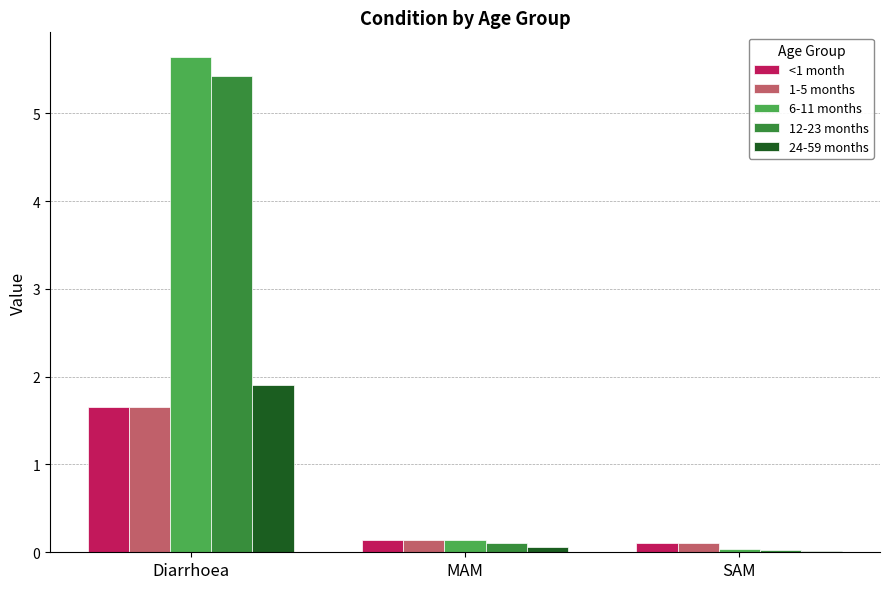

Which series has the widest spread of values?

6-11 months